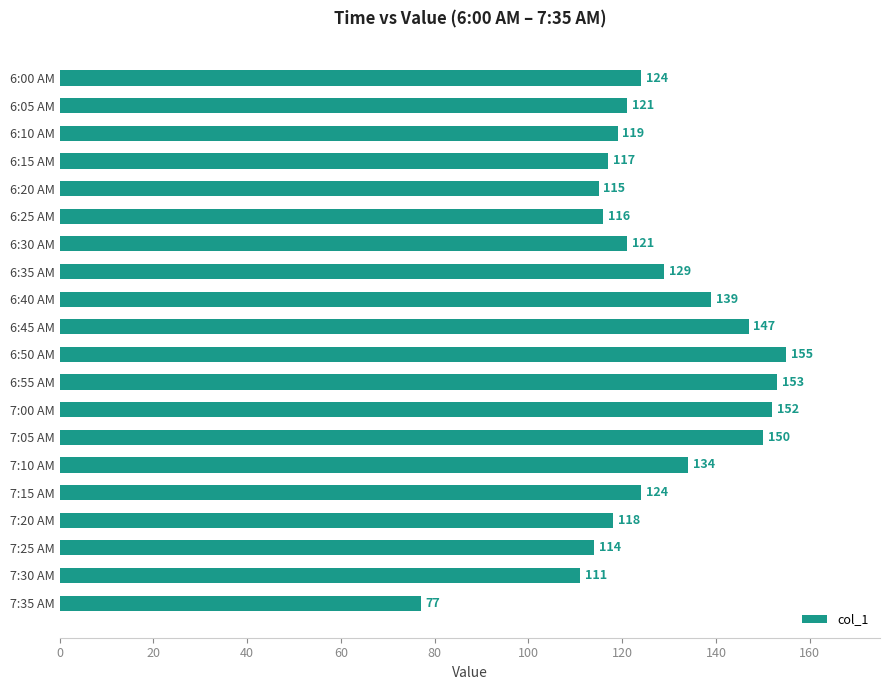

Is it true that the value at 7:05 AM is 150?

True